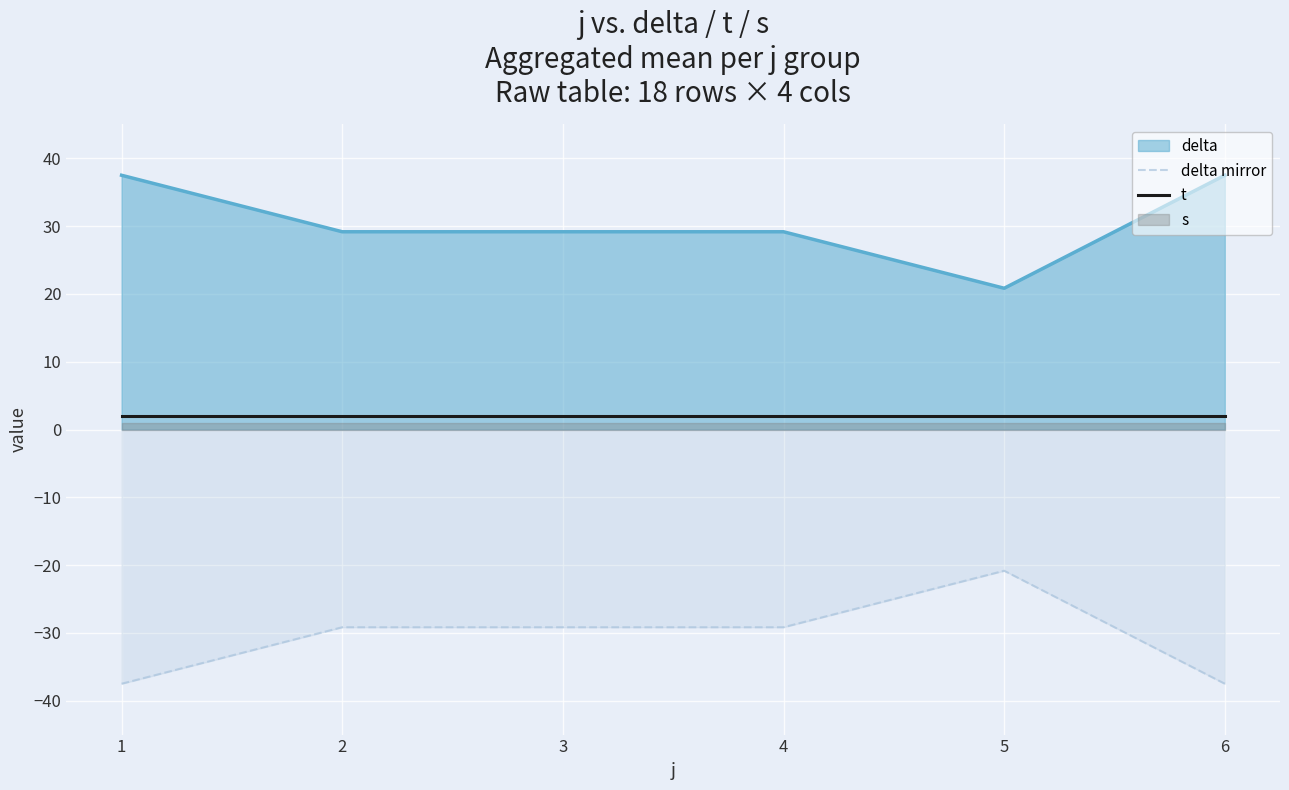

True or false: delta mirror and t intersect in this chart.

False